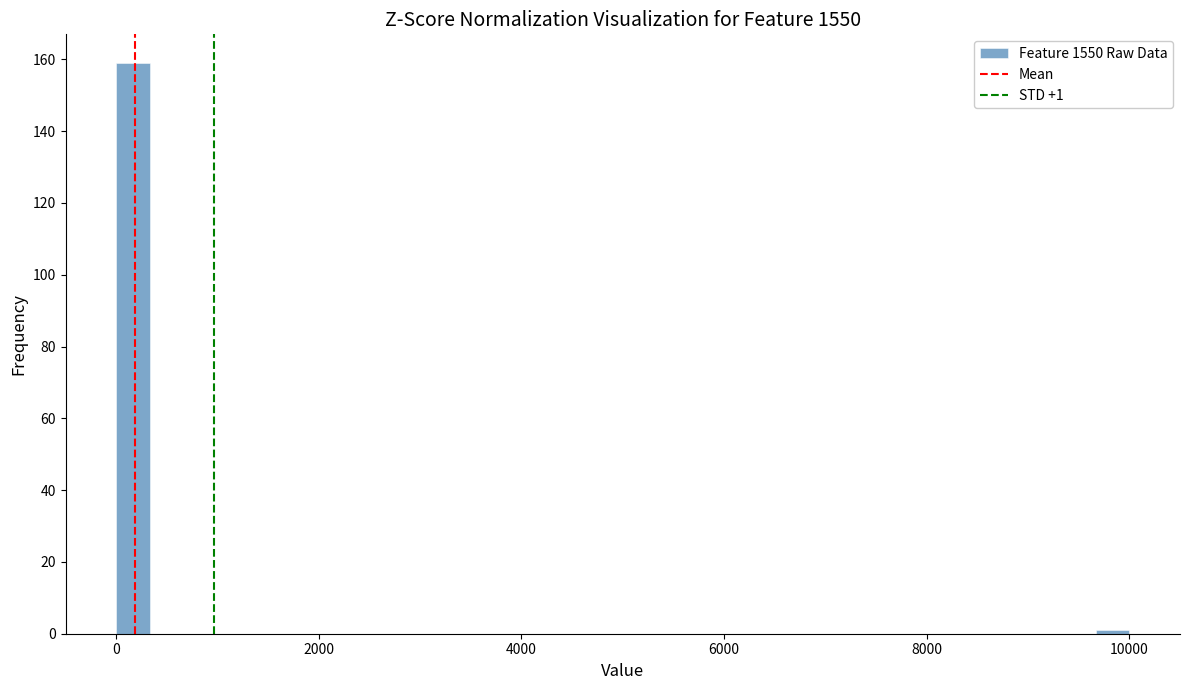

Read against the x-axis, roughly where is the centre of the tallest bar?

200